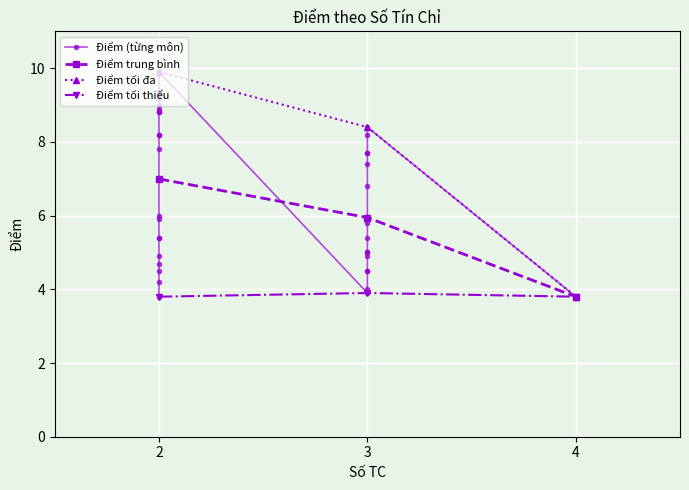

What is the value of the Điểm trung bình point at the 1st from the left?

7.0